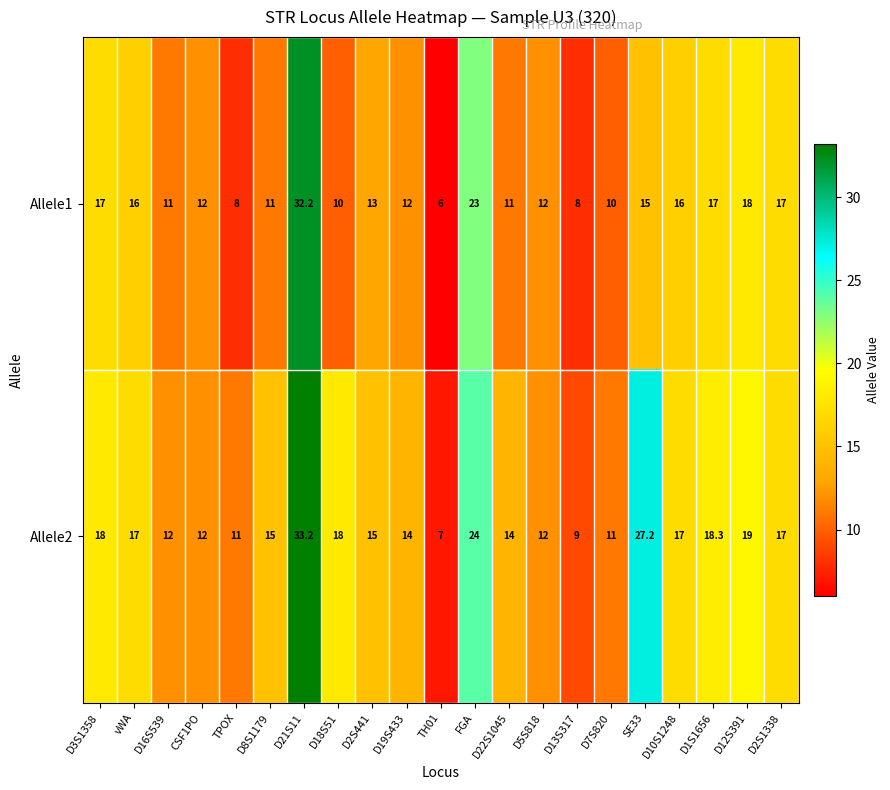

List the series in order of their overall mean, highest first.

Allele2, Allele1